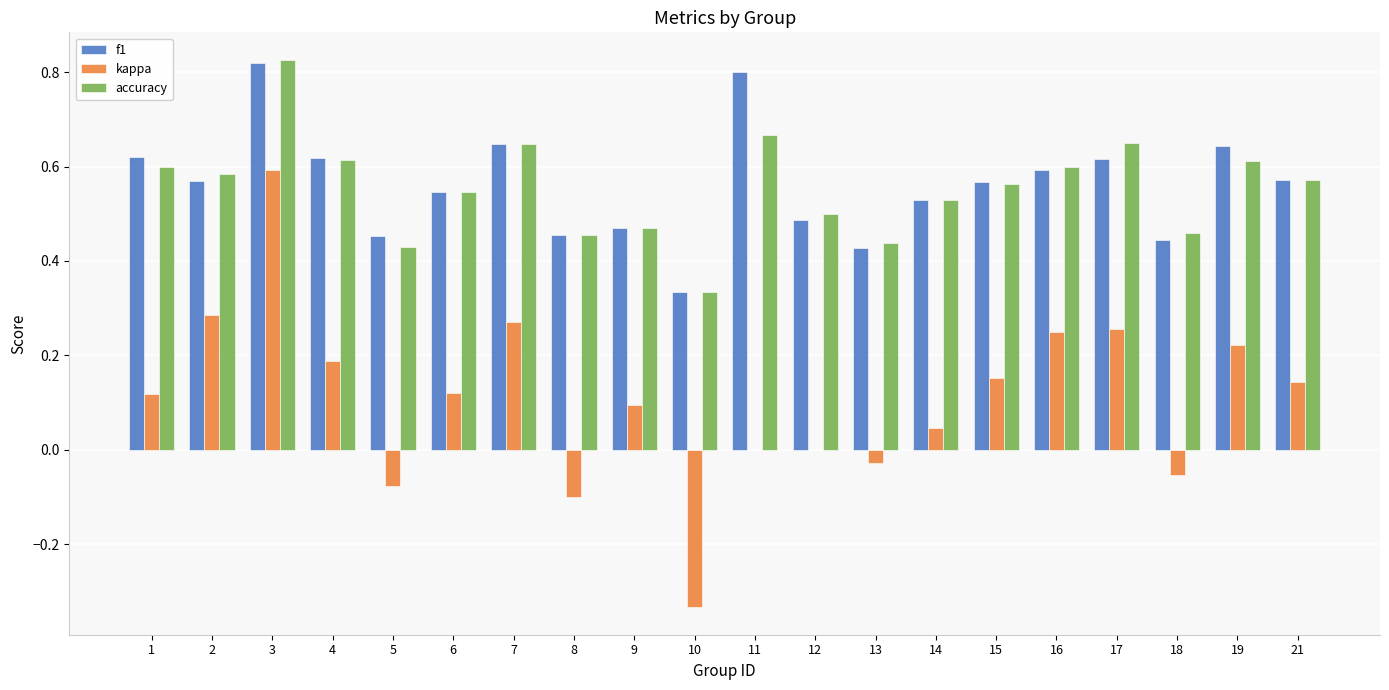

At which label does kappa reach its peak?

3